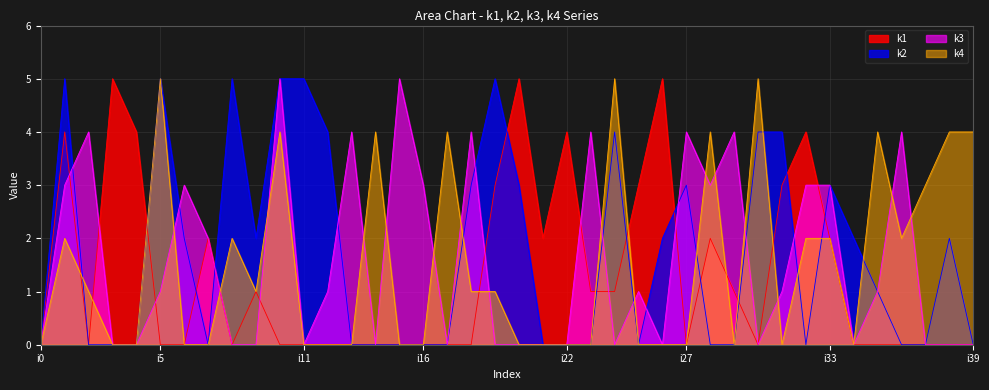

At which label is k2 closest to 2?

i6